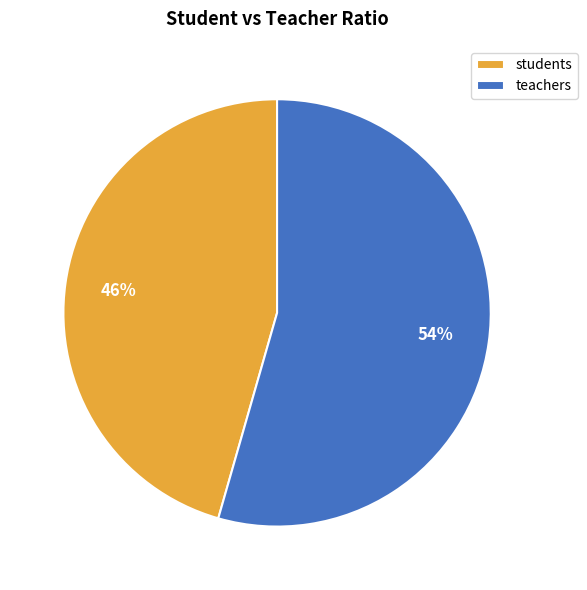

Combined, do students and teachers account for over 50%?

Yes